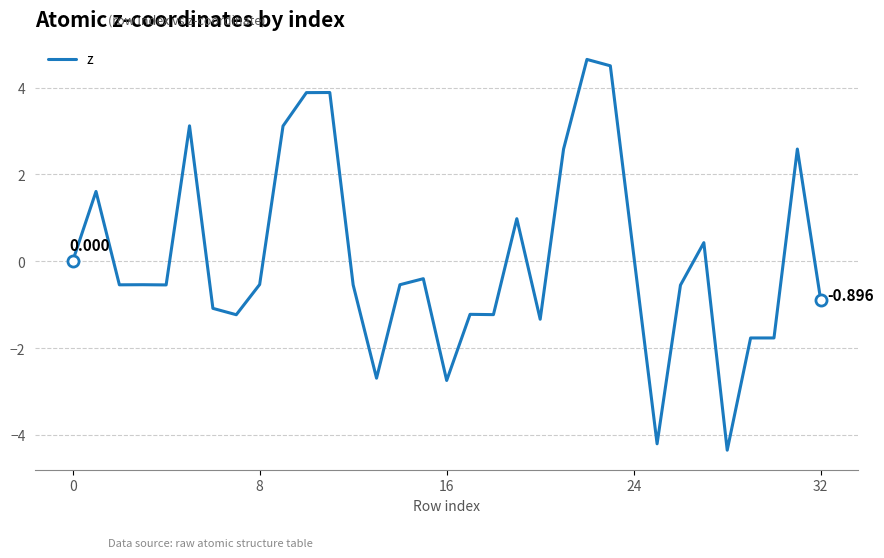

Does the chart have visible grid lines?

Yes